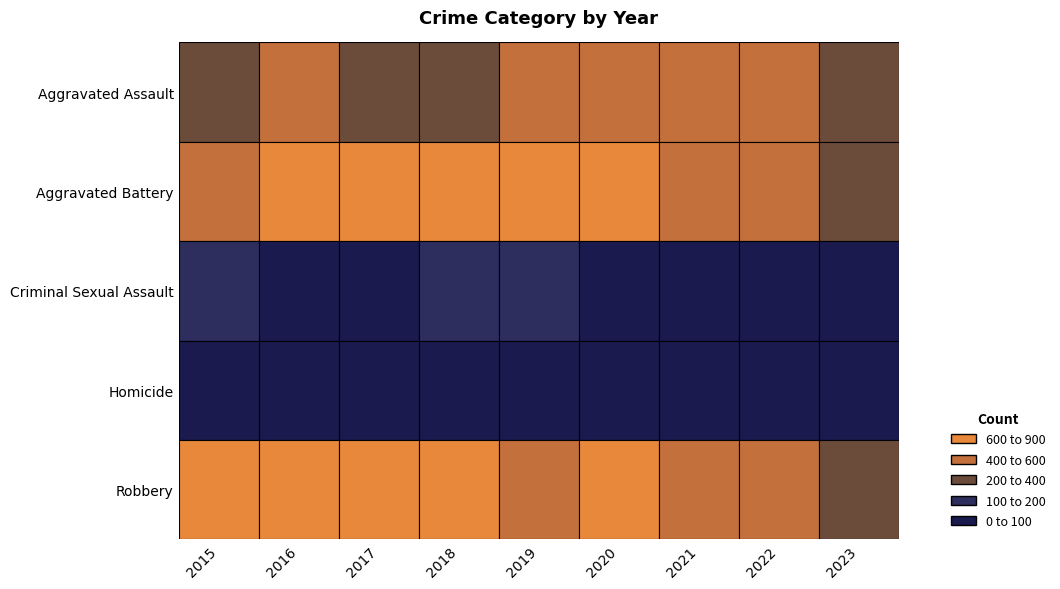

At which label does Homicide reach its peak?

2016